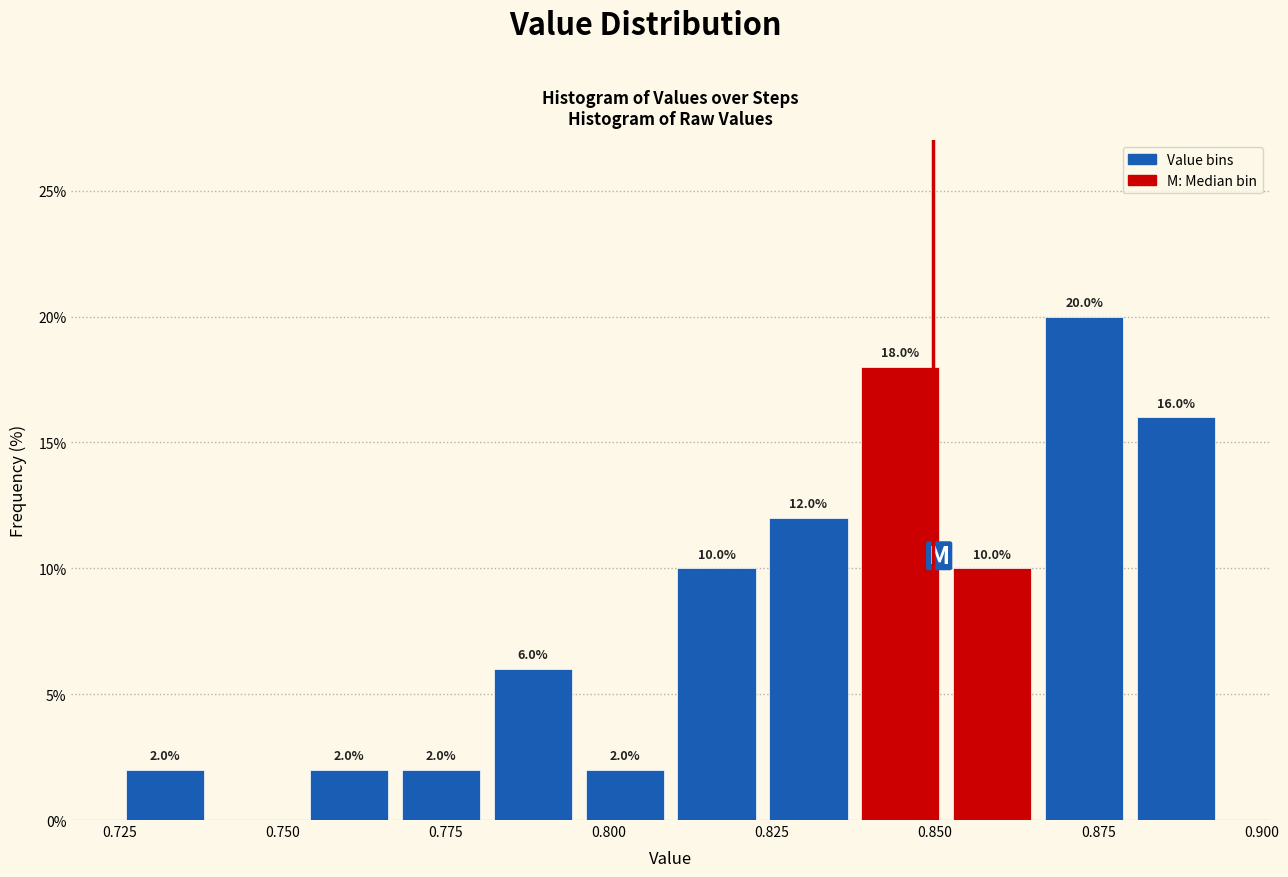

Around what value on the x-axis is the tallest bar? Give the approximate position of its centre, as read against the axis.

0.875